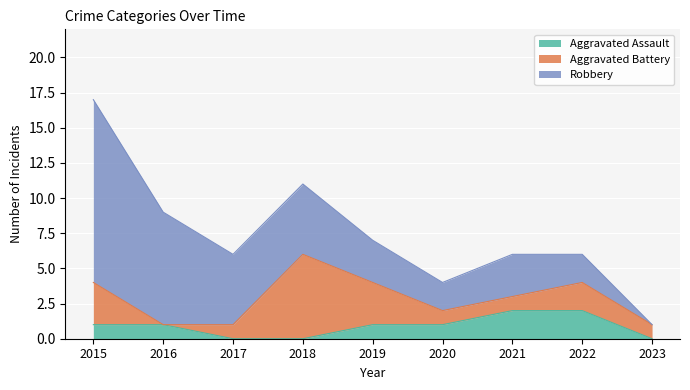

At which category does Robbery reach its first local peak?

2021